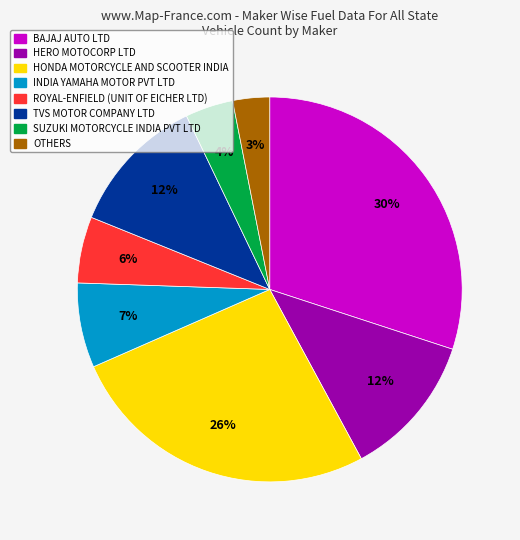

Which has a higher value, BAJAJ AUTO LTD or OTHERS?

BAJAJ AUTO LTD